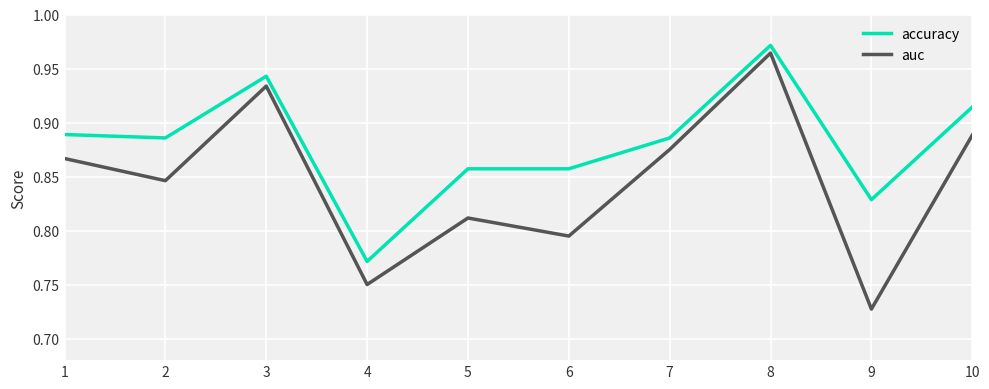

At which category is the sum across all series the highest?

8